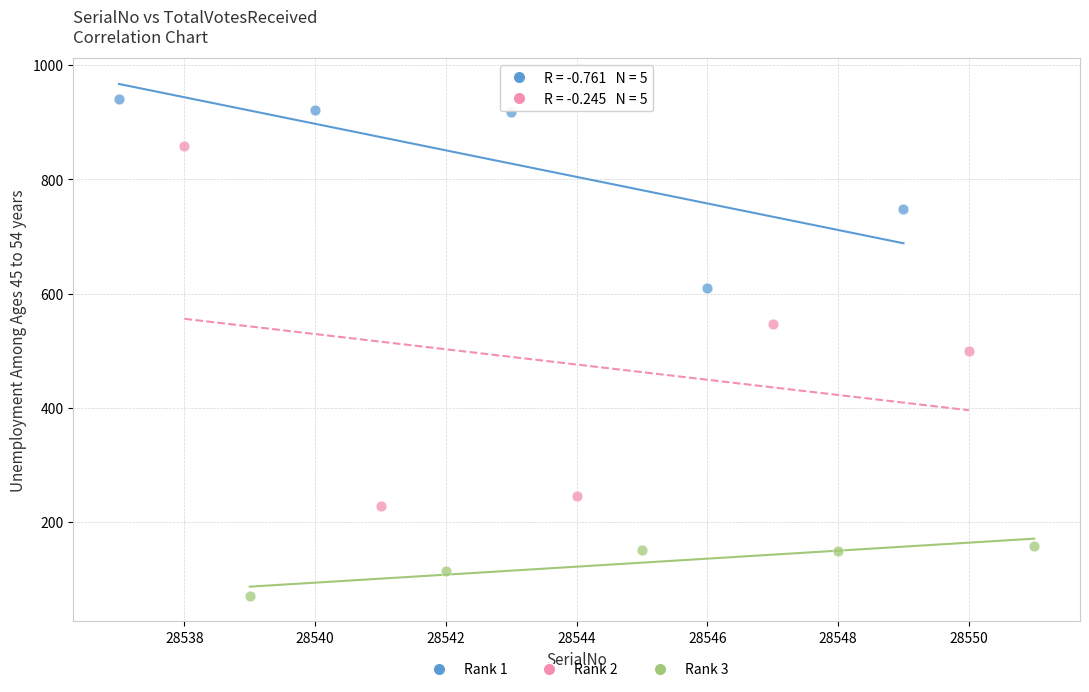

What are all the series names shown in the legend?

Rank 1, Rank 2, Rank 3